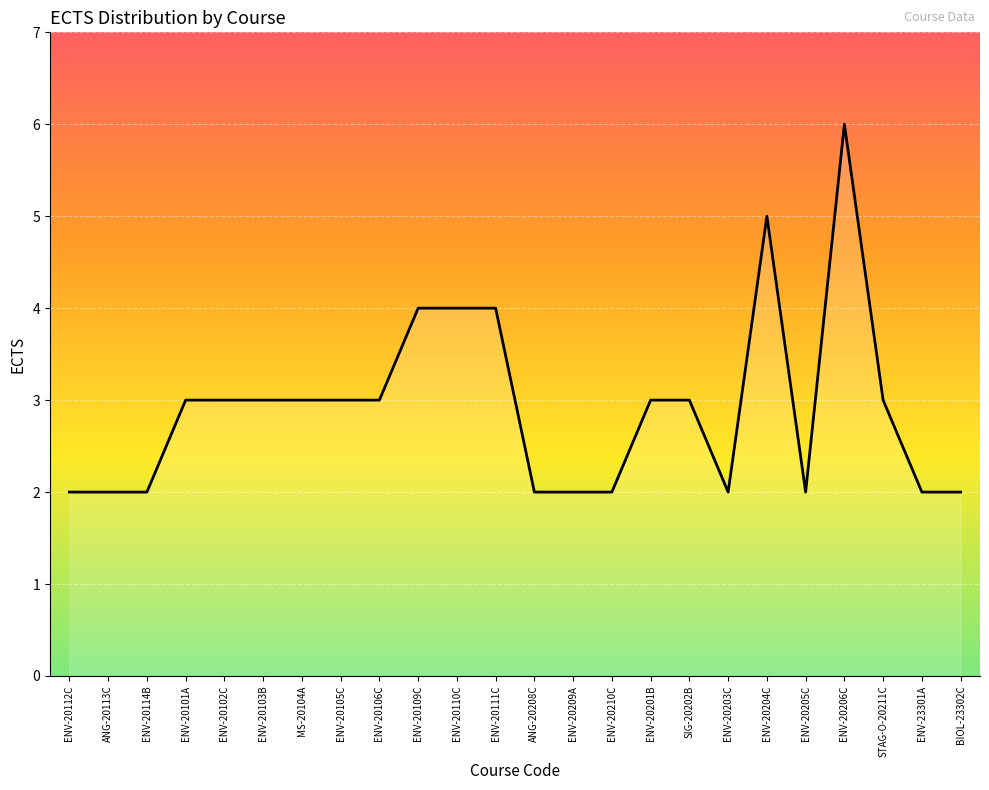

Reading left to right, list all the values displayed in this chart.

2	2	2	3	3	3	3	3	3	4	4	4	2	2	2	3	3	2	5	2	6	3	2	2